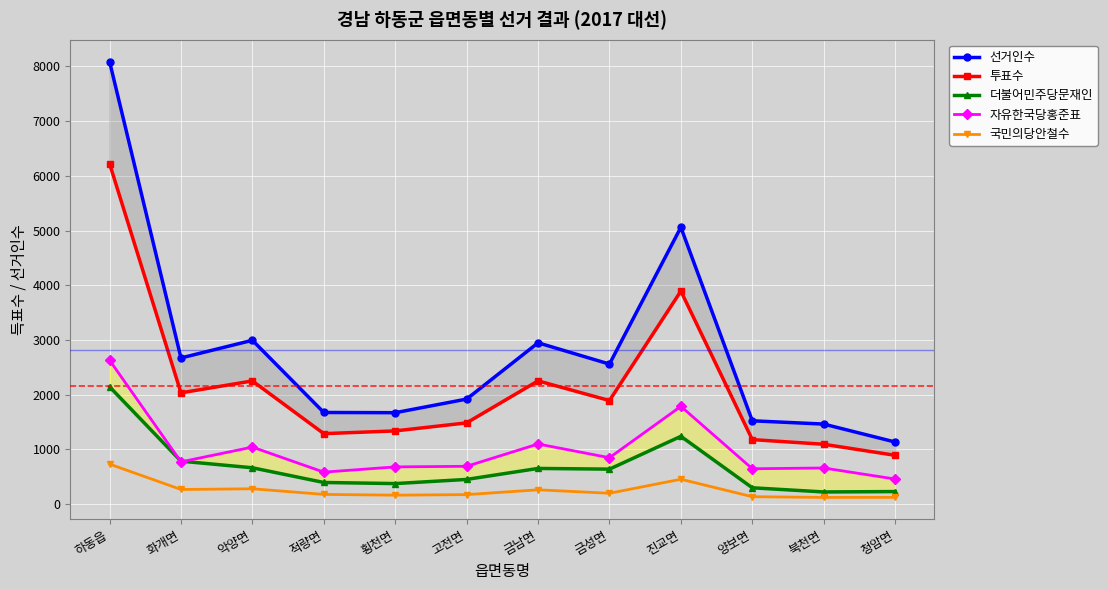

The value of 선거인수 at 금성면 is 1060. True or false?

False